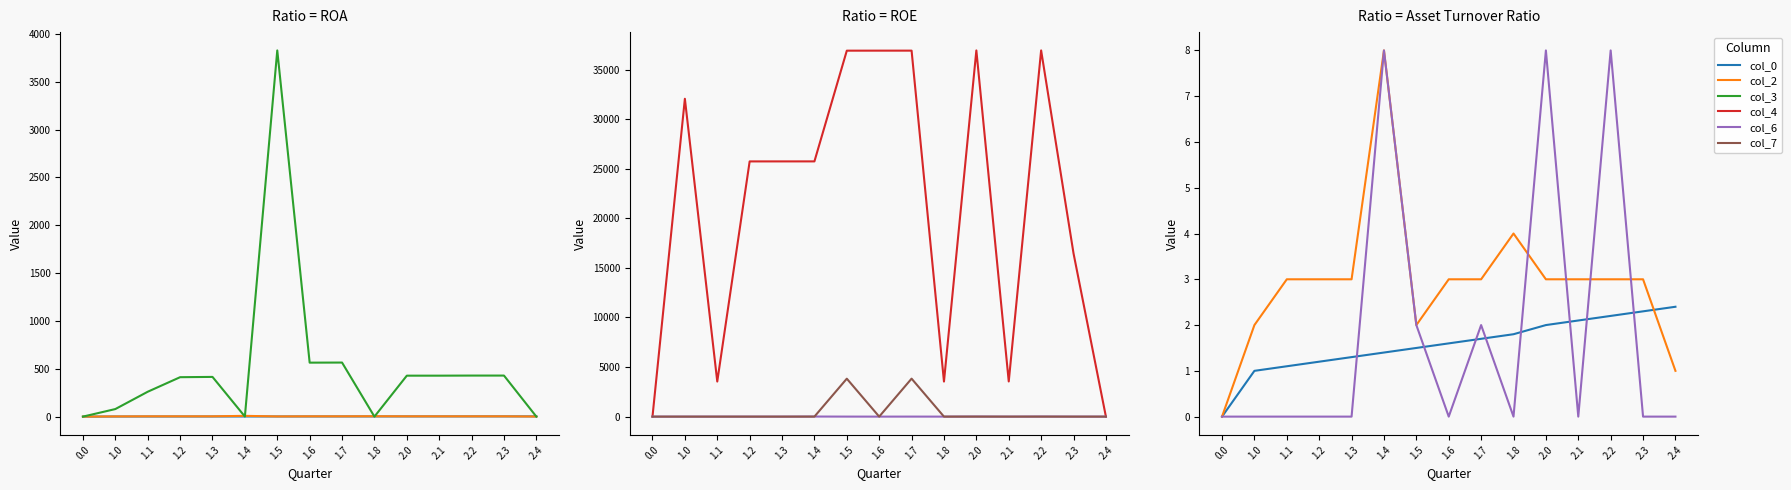

What are all the series names shown in the legend?

col_0, col_2, col_3, col_4, col_6, col_7